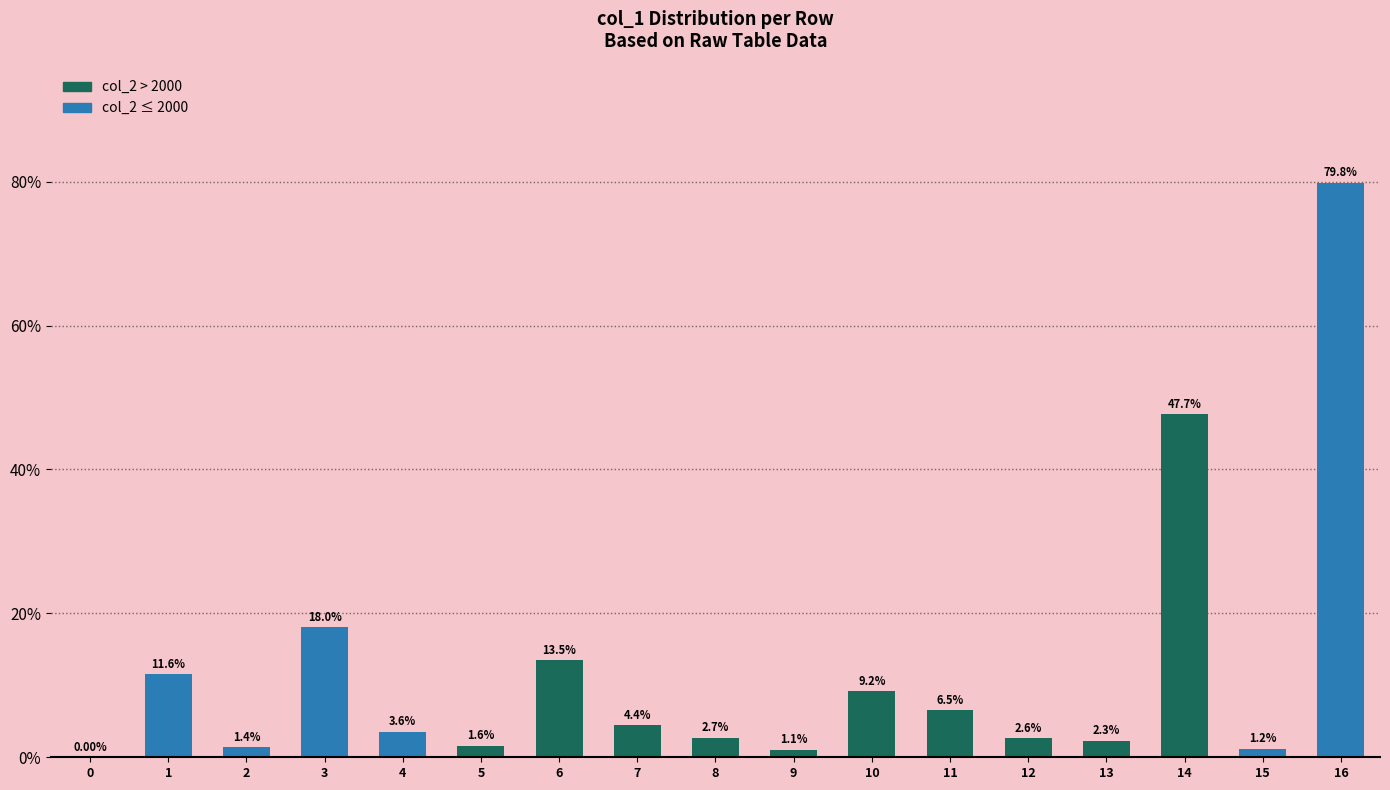

What is the change in value from 0 to 1?

+11.6